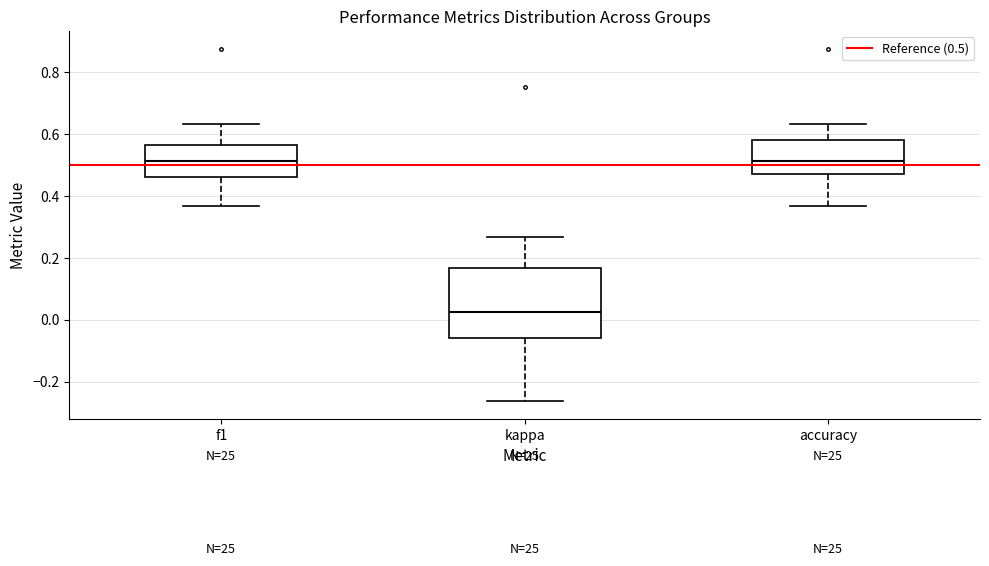

Which box's median line is the lowest?

kappa